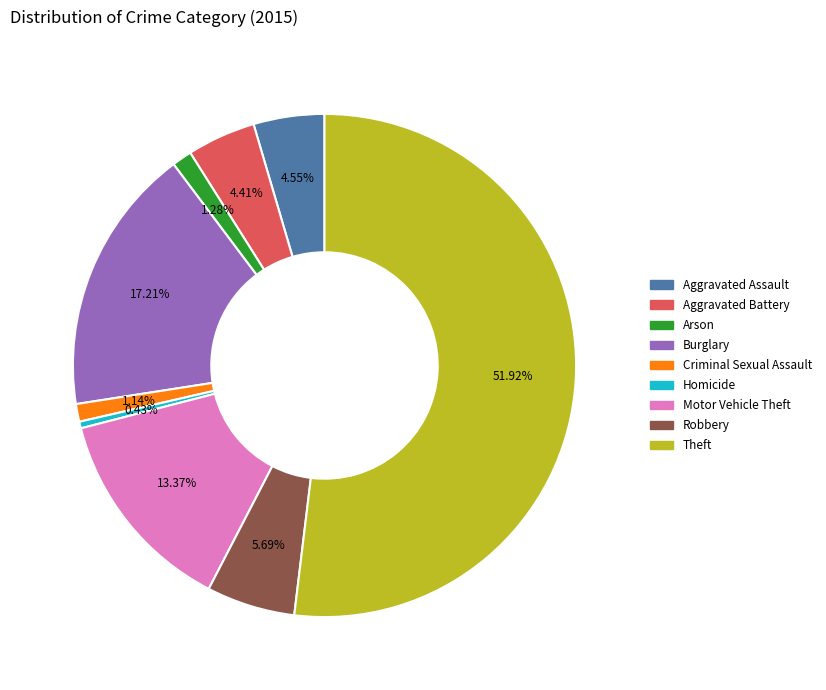

What percentage do Aggravated Battery and Homicide together represent?

4.8%